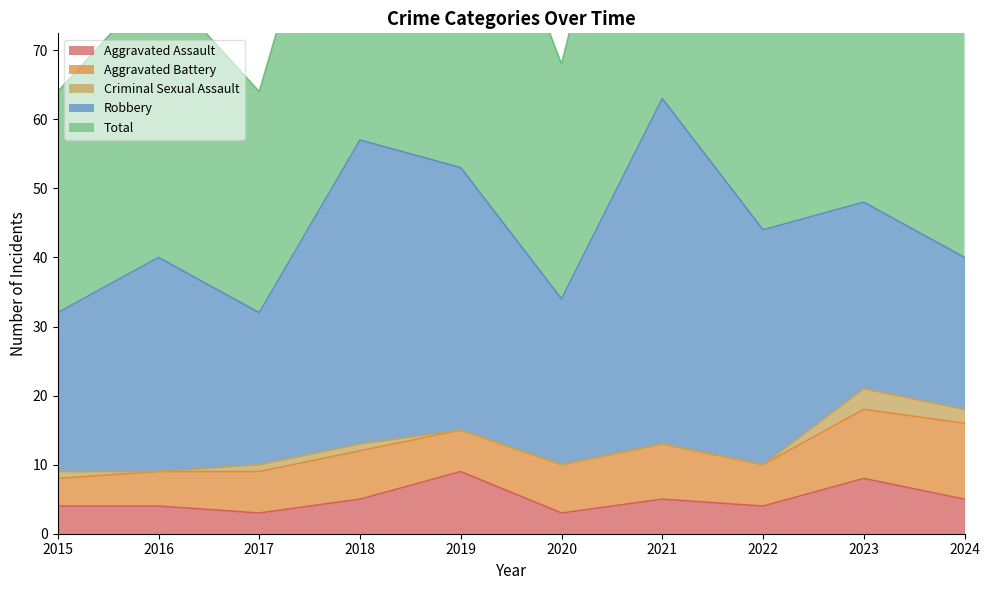

Reading left to right, what are all the values shown in this chart?

Aggravated Assault: 2015=4	2016=4	2017=3	2018=5	2019=9	2020=3	2021=5	2022=4	2023=8	2024=5
Aggravated Battery: 2015=4	2016=5	2017=6	2018=7	2019=6	2020=7	2021=8	2022=6	2023=10	2024=11
Criminal Sexual Assault: 2015=1	2016=0	2017=1	2018=1	2019=0	2020=0	2021=0	2022=0	2023=3	2024=2
Robbery: 2015=23	2016=31	2017=22	2018=44	2019=38	2020=24	2021=50	2022=34	2023=27	2024=22
Total: 2015=32	2016=40	2017=32	2018=57	2019=53	2020=34	2021=63	2022=44	2023=48	2024=41